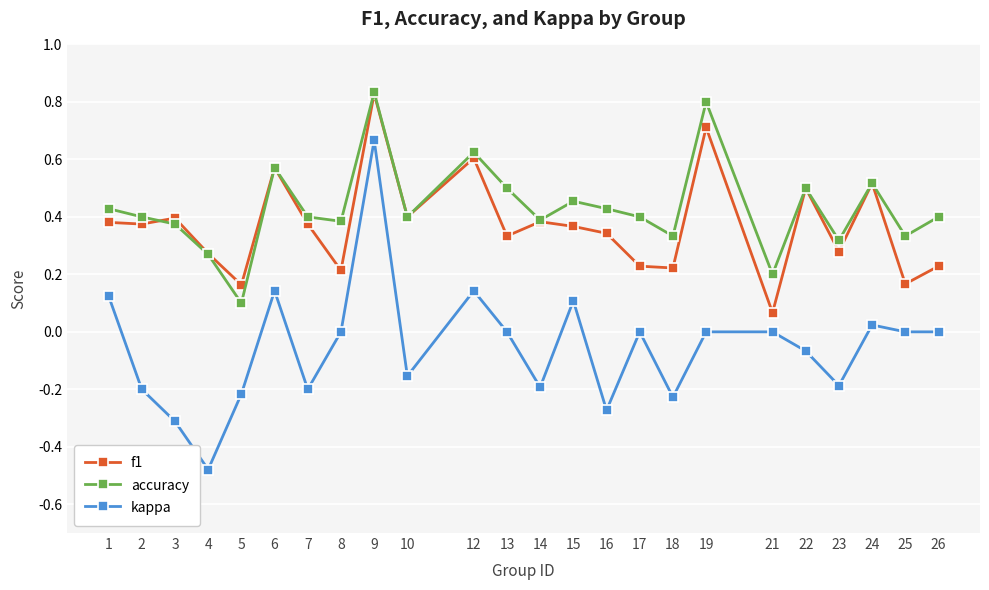

At which label does accuracy reach its peak?

9